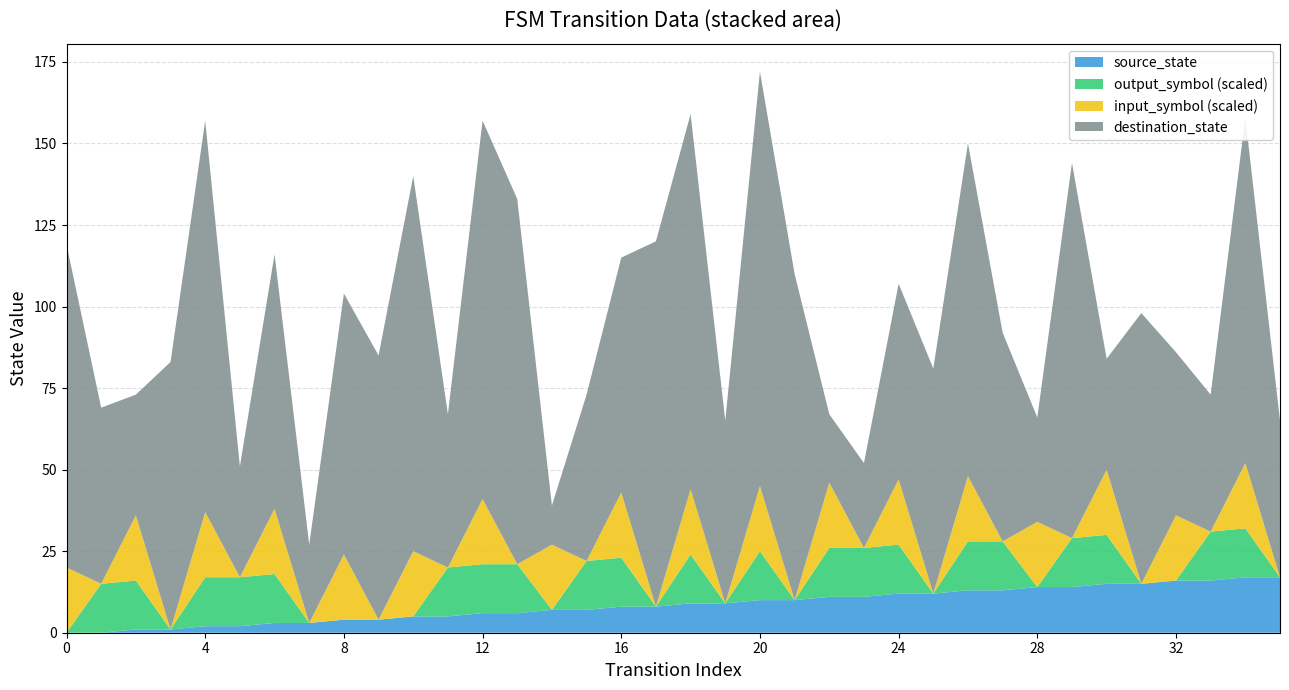

The value of source_state at 20 is 10. True or false?

True